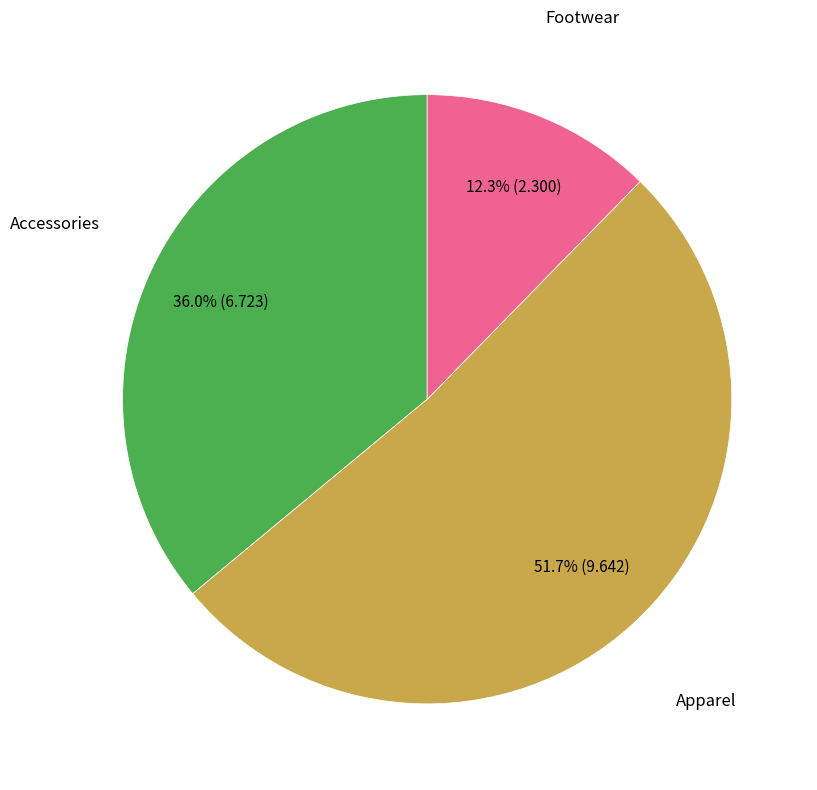

Is there any slice that represents more than half of the pie?

Yes